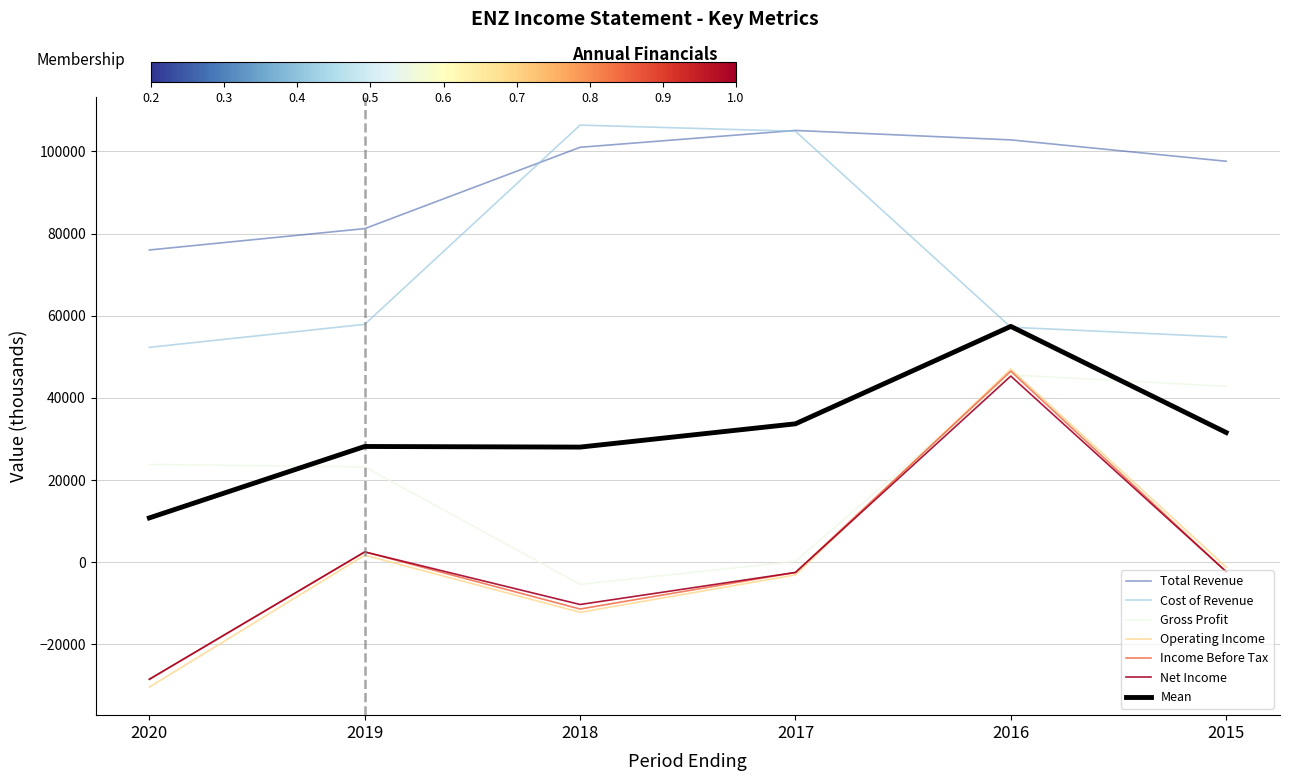

What is the sum of the Operating Income values at 2016 and 2019?

48700.0